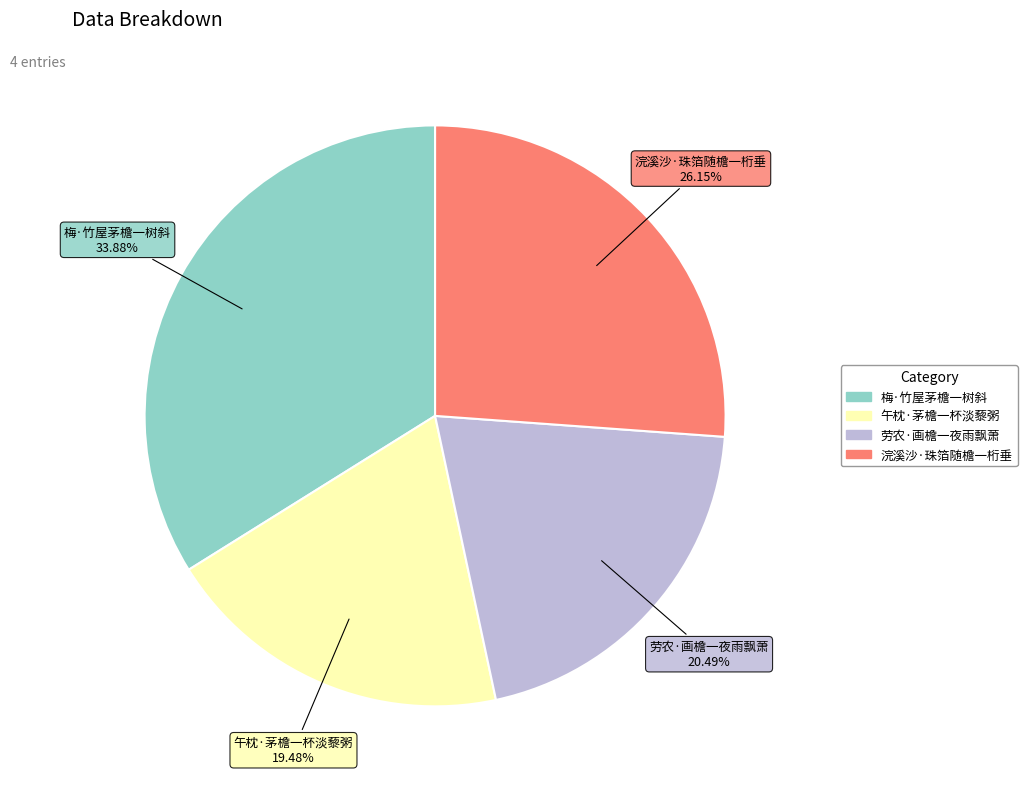

Which slice is the smallest?

午枕·茅檐一杯淡藜粥